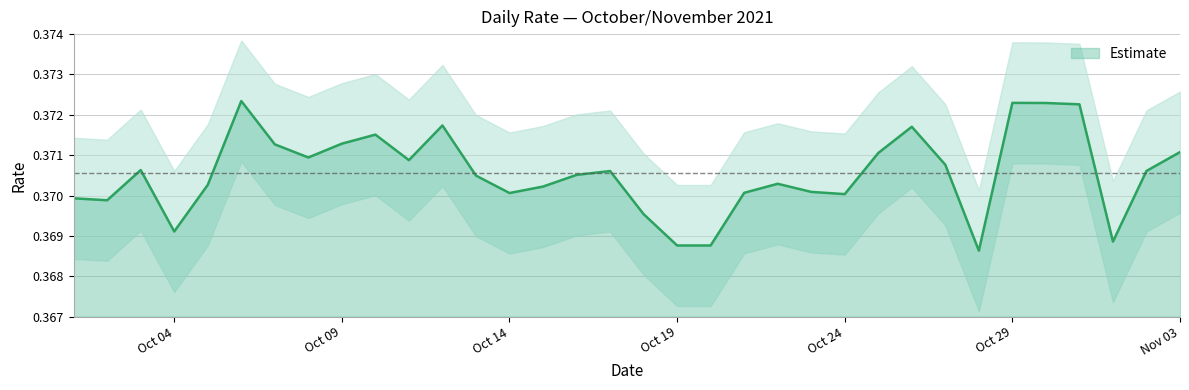

Rank the categories by value from lowest to highest.

2021-10-28, 2021-10-19, 2021-10-20, 2021-11-01, 2021-10-04, 2021-10-18, 2021-10-02, 2021-10-01, 2021-10-24, 2021-10-14, 2021-10-21, 2021-10-23, 2021-10-15, 2021-10-05, 2021-10-22, 2021-10-13, 2021-10-16, 2021-10-17, 2021-11-02, 2021-10-03, 2021-10-27, 2021-10-11, 2021-10-08, 2021-10-25, 2021-11-03, 2021-10-07, 2021-10-09, 2021-10-10, 2021-10-26, 2021-10-12, 2021-10-31, 2021-10-30, 2021-10-29, 2021-10-06